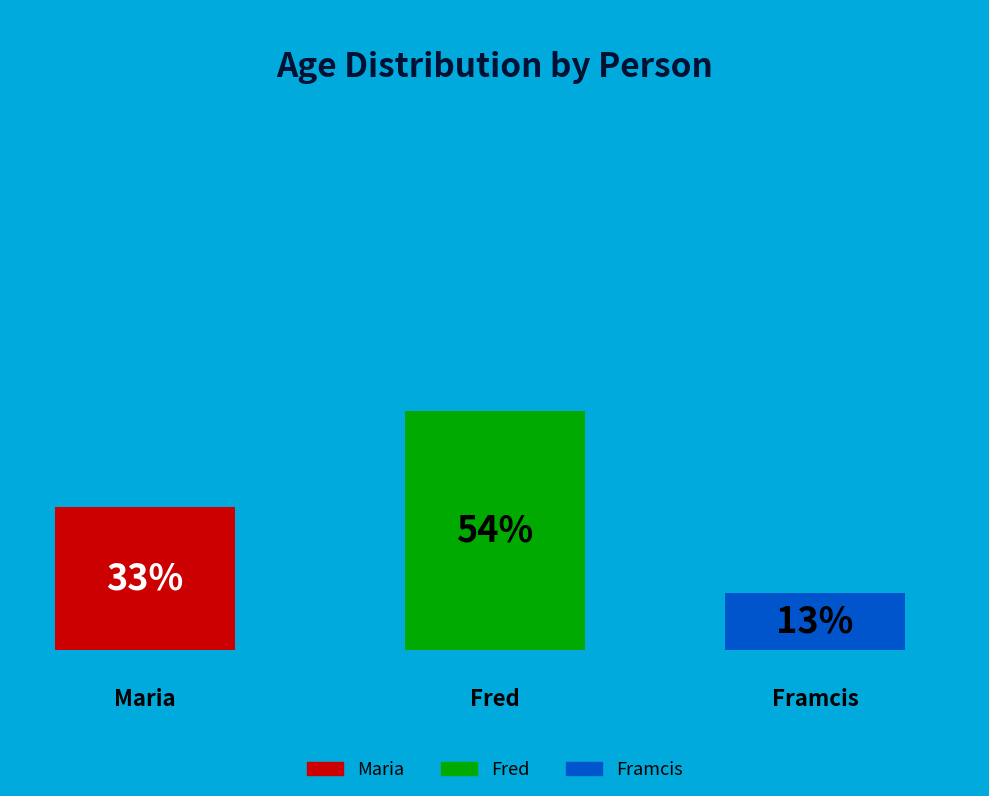

True or false: Fred accounts for 45% of the total.

False